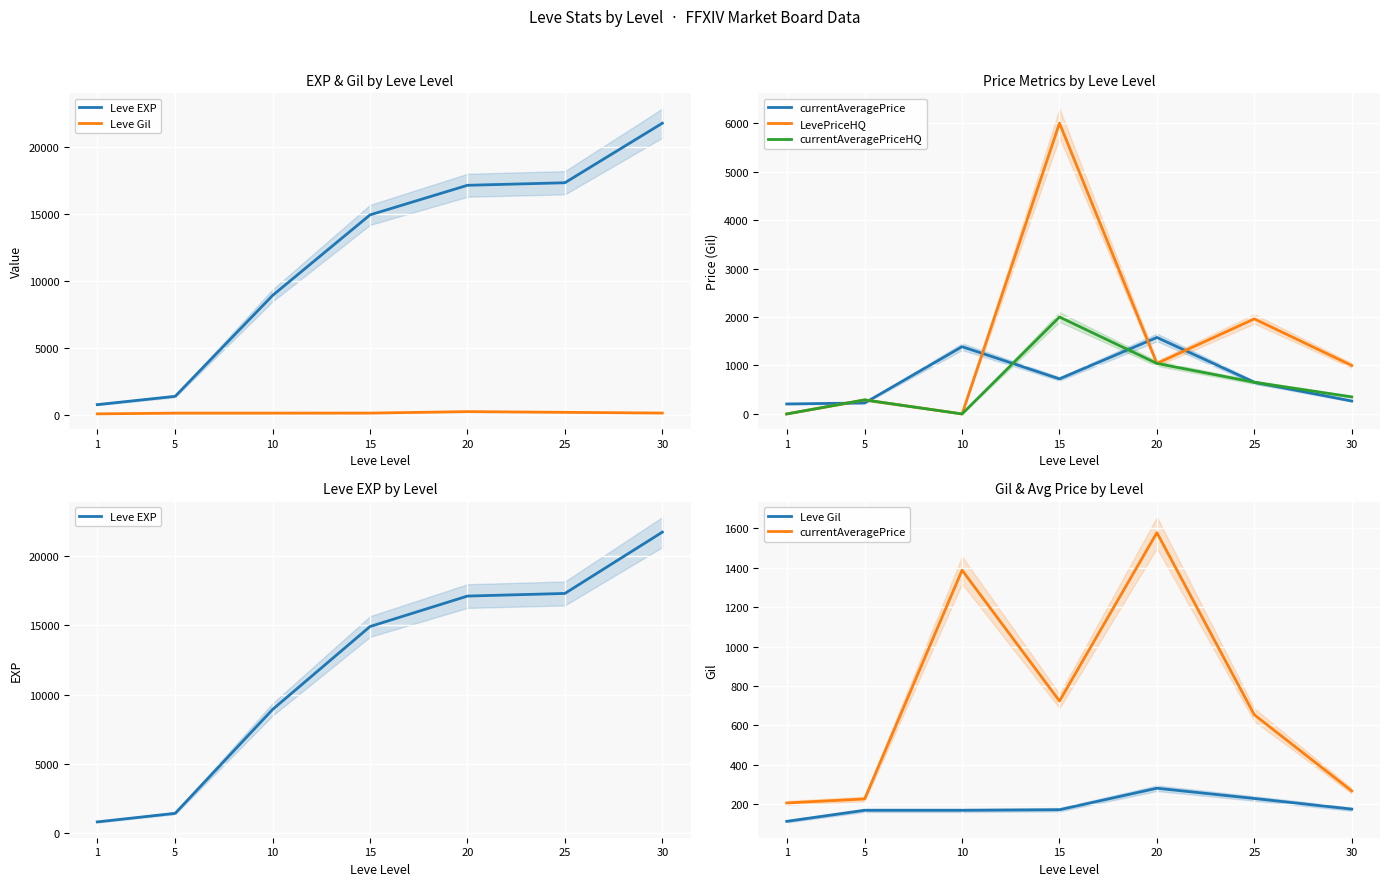

In currentAveragePrice, how many points are lower than both neighbors (excluding endpoints)?

1